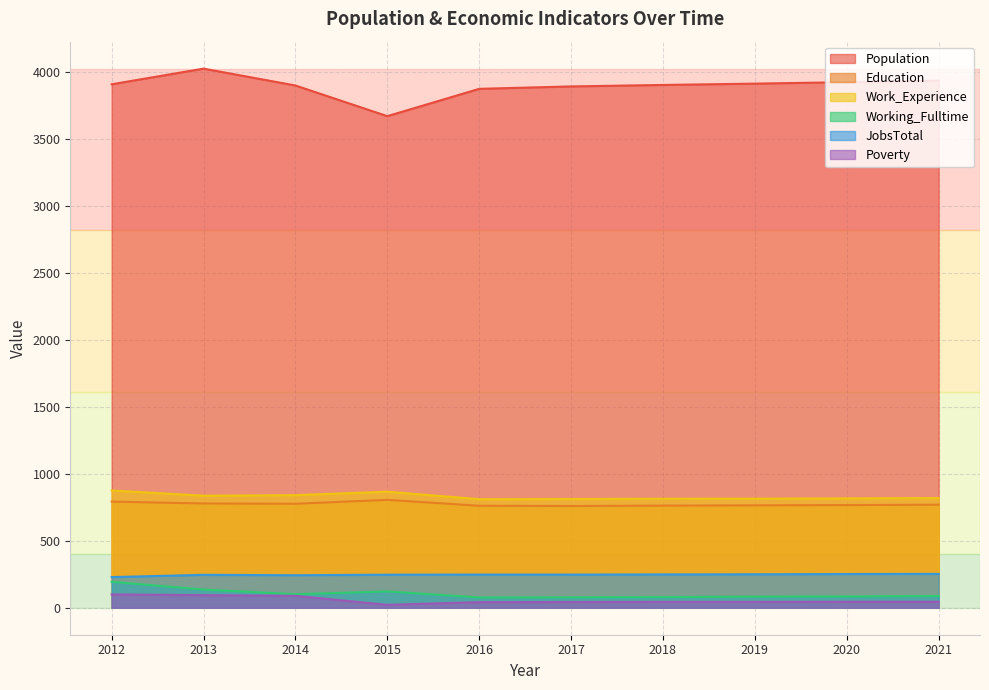

Reading left to right, transcribe all the data shown in this chart.

Population: 3910	4027	3901	3672	3876	3894	3905	3915	3926	3937
Education: 793	779	777	806	762	760	763	765	767	770
Work_Experience: 876	837	841	867	811	812	814	815	817	819
Working_Fulltime: 194	136	101	122	77	78	80	83	85	88
JobsTotal: 229	246	243	247	248	248	249	250	252	253
Poverty: 100	94	89	22	42	43	44	44	45	45